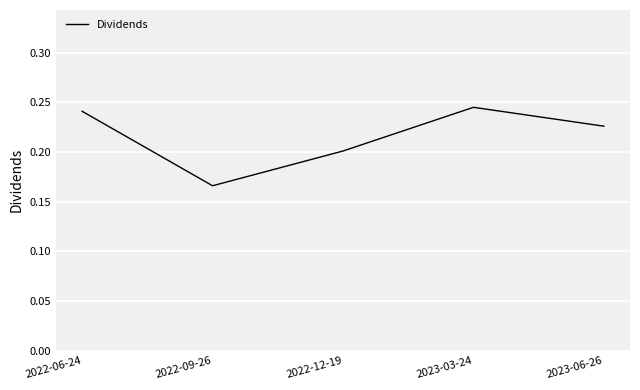

List the labels in order of value, largest first.

2023-03-24, 2022-06-24, 2023-06-26, 2022-12-19, 2022-09-26